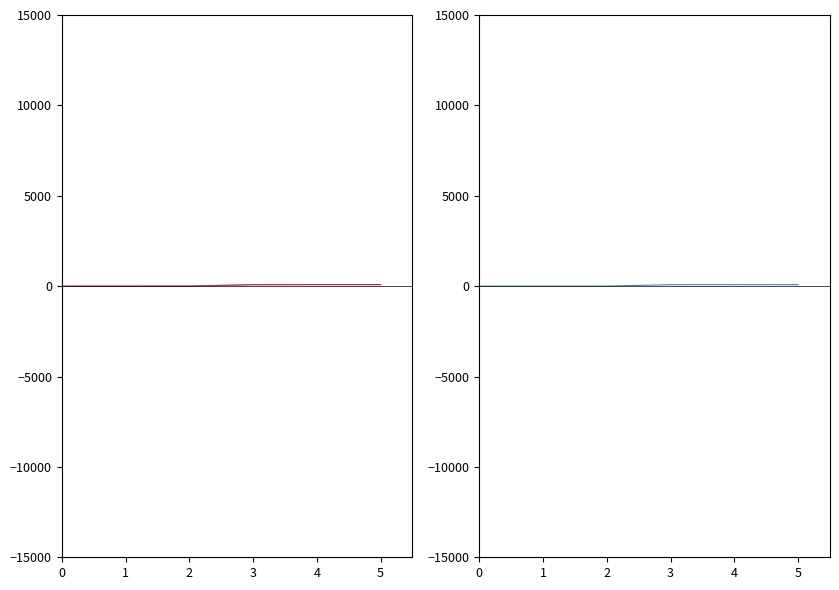

At which label does Code (trend) first exceed 80?

4